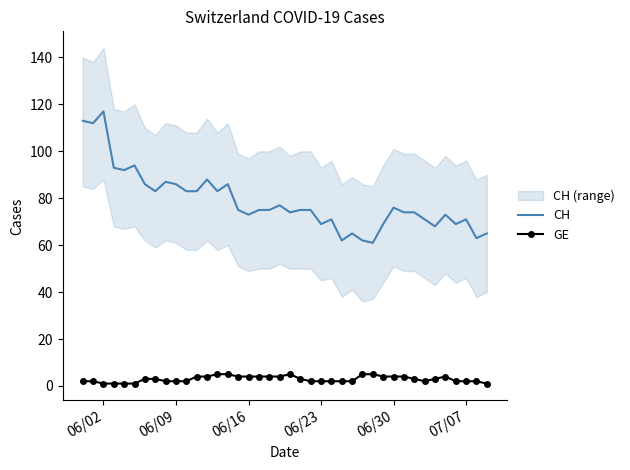

What is the smallest value displayed?

1